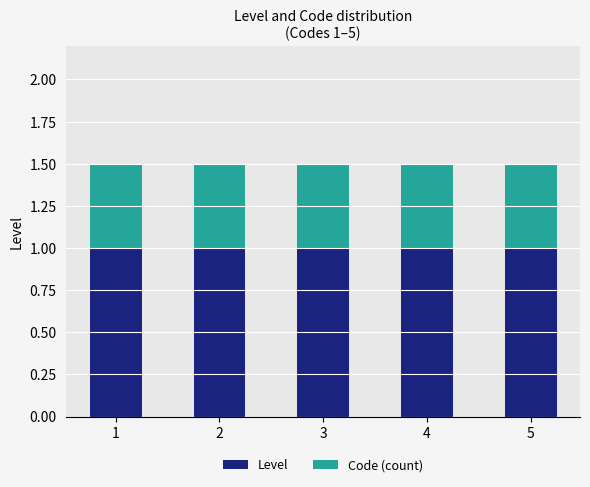

What are all the series names shown in the legend?

Level, Code (count)